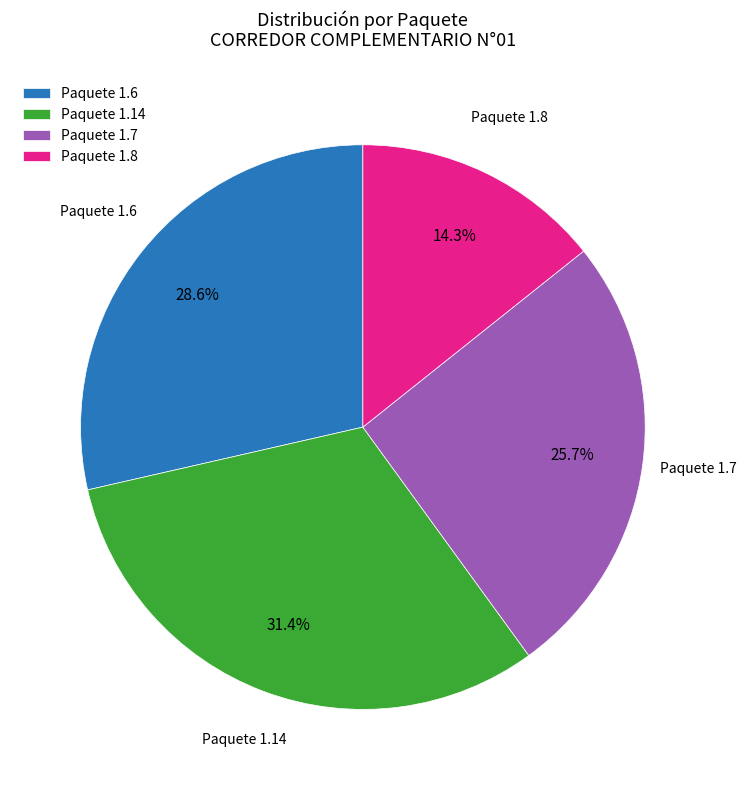

To the nearest percent, what is the difference between the largest and smallest slice percentages?

17%